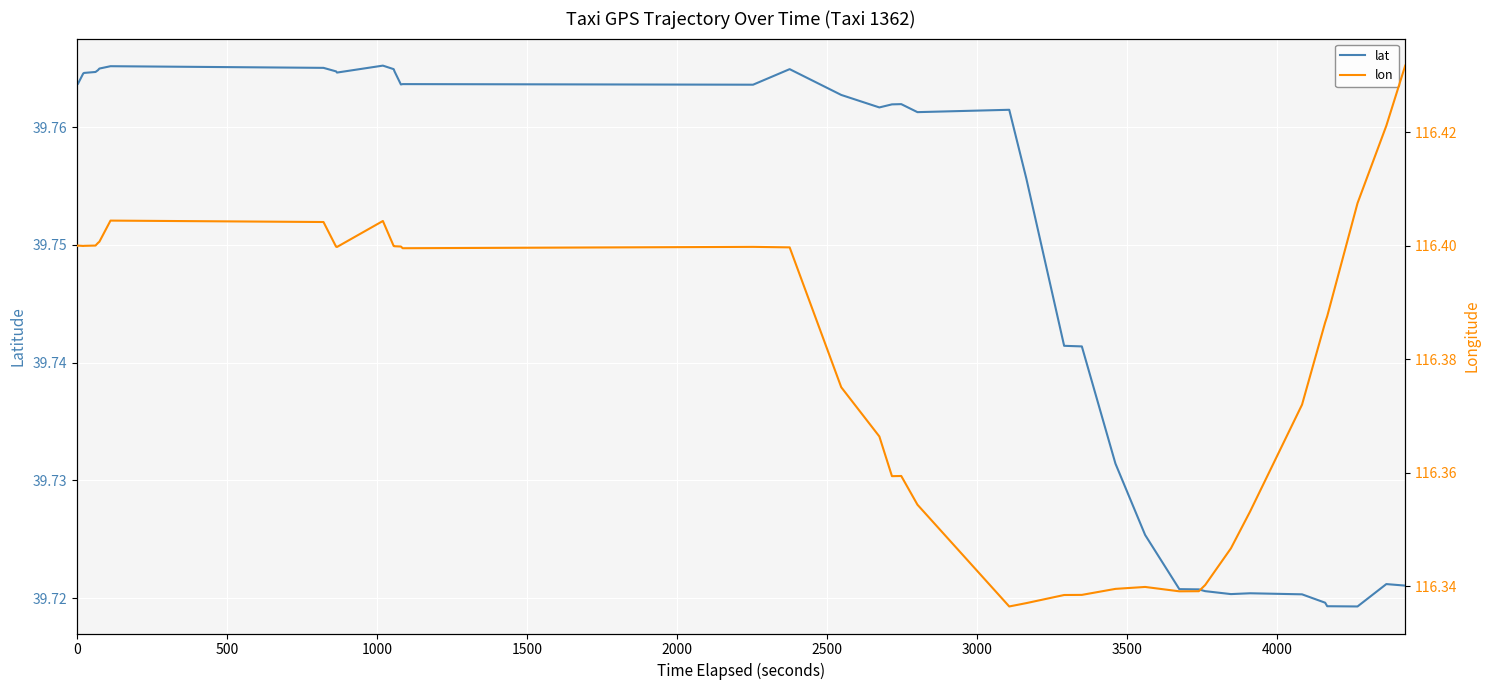

At how many categories does at least one series exceed 85?

40